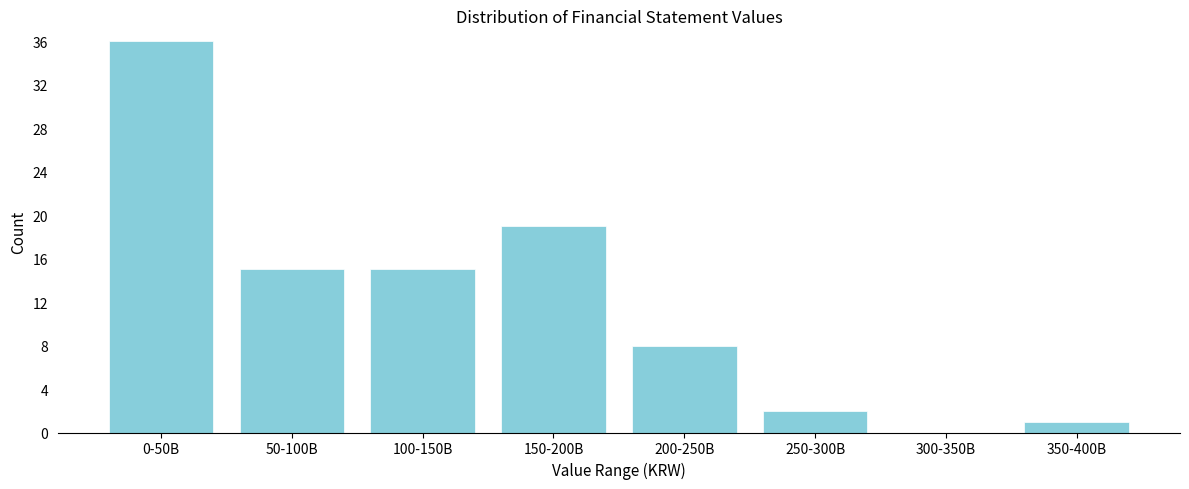

Reading left to right, what are all the values shown in this chart?

0-50B=36	50-100B=15	100-150B=15	150-200B=19	200-250B=8	250-300B=2	300-350B=0	350-400B=1